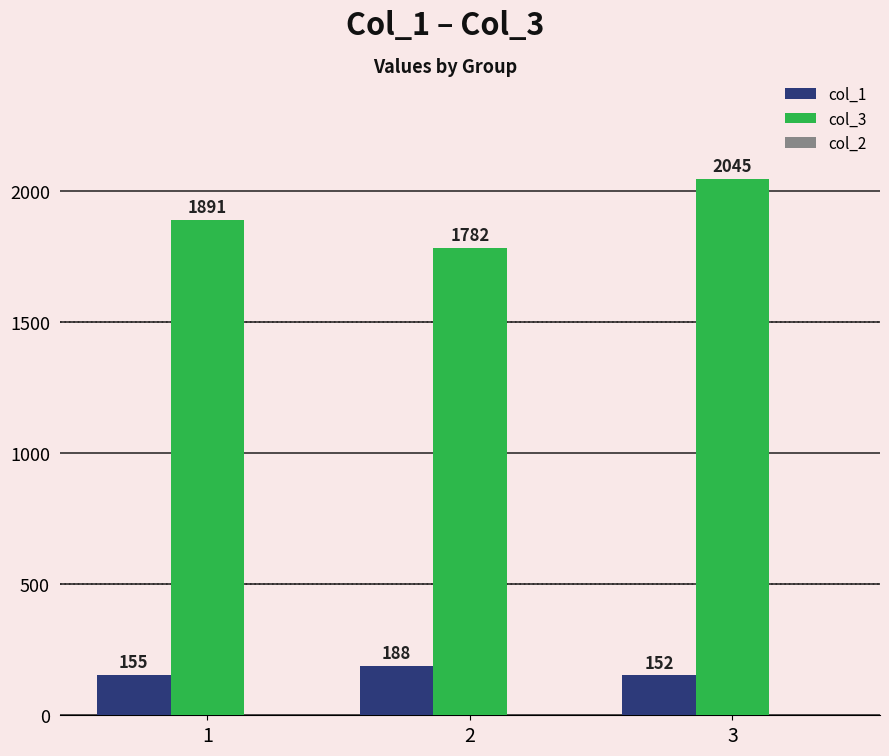

What is the minimum value for col_3?

1782